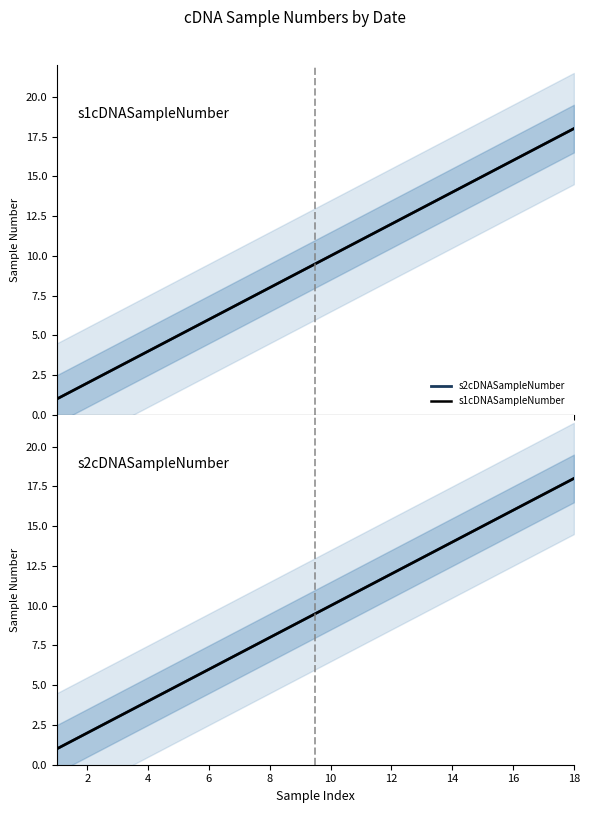

Reading left to right, list all the values displayed in this chart.

s2cDNASampleNumber: 1	2	3	4	5	6	7	8	9	10	11	12	13	14	15	16	17	18
s1cDNASampleNumber: 1	2	3	4	5	6	7	8	9	10	11	12	13	14	15	16	17	18